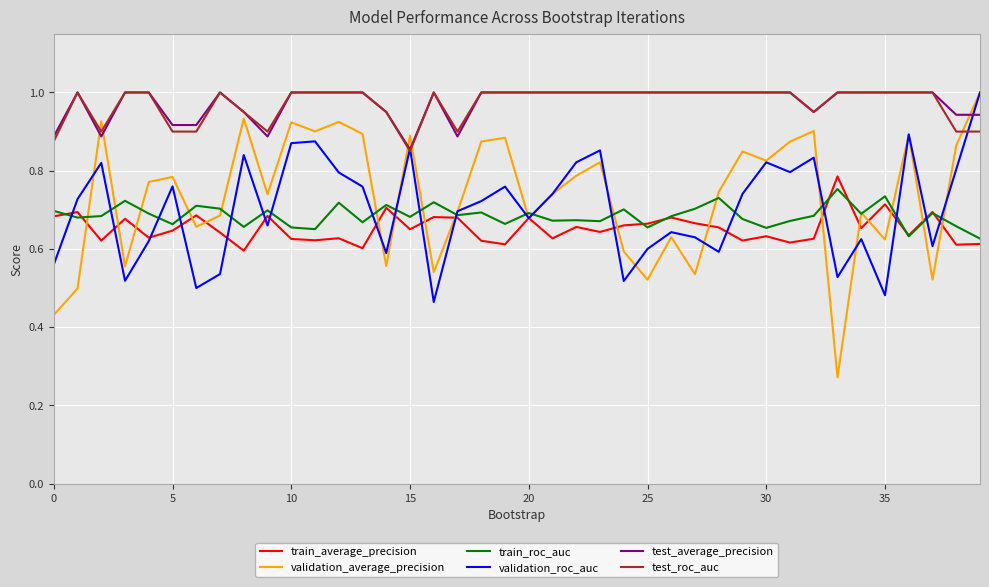

What is the average value of the test_average_precision series?

1.0